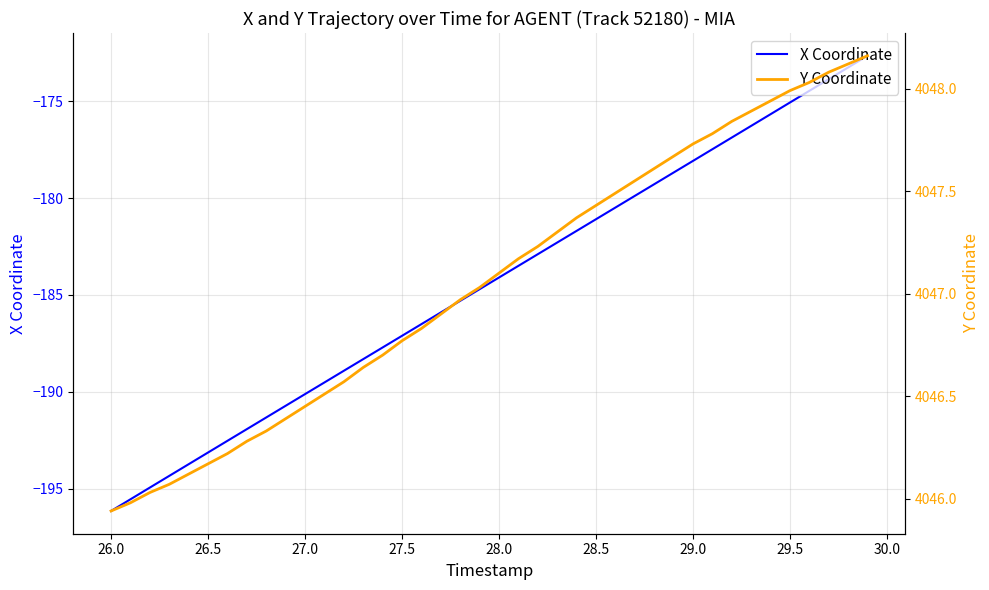

The value of X Coordinate at 28.0 is -252.9. True or false?

False